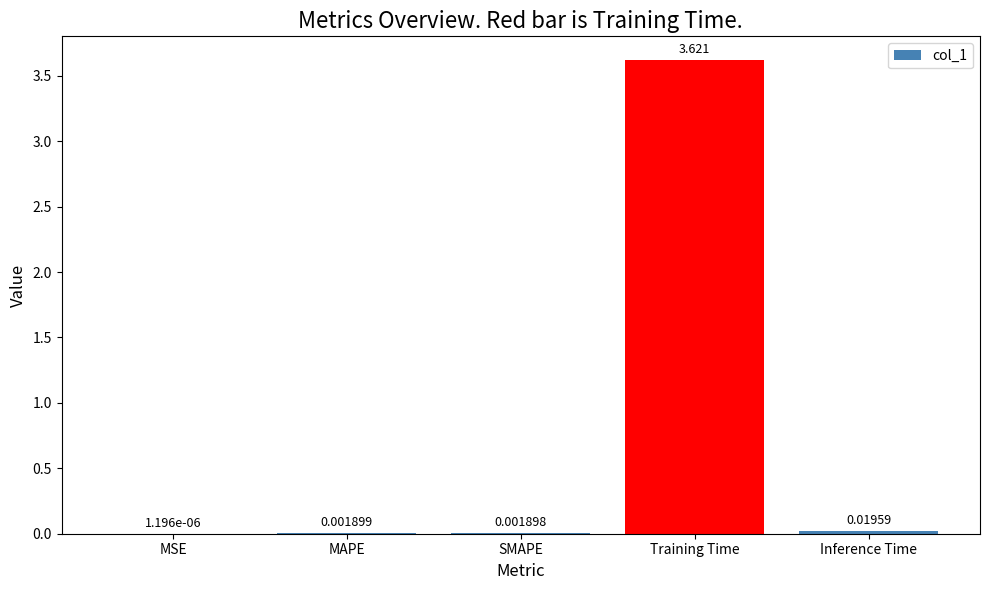

Which has a higher value, SMAPE or MAPE?

MAPE